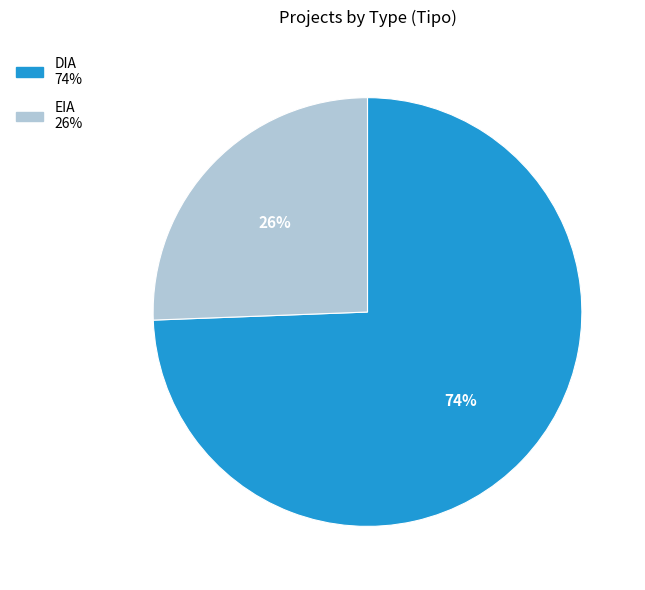

To the nearest percent, what is the combined percentage of DIA and EIA?

100%